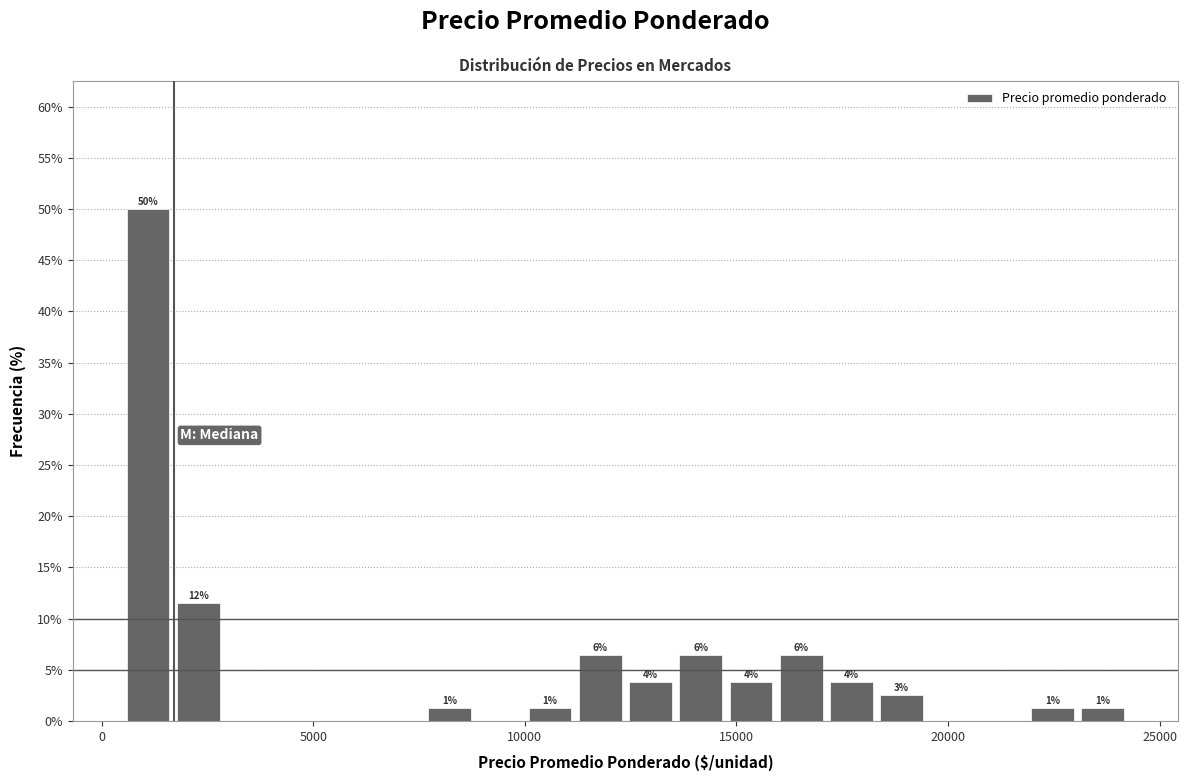

Around what value on the x-axis is the tallest bar? Give the approximate position of its centre, as read against the axis.

1000